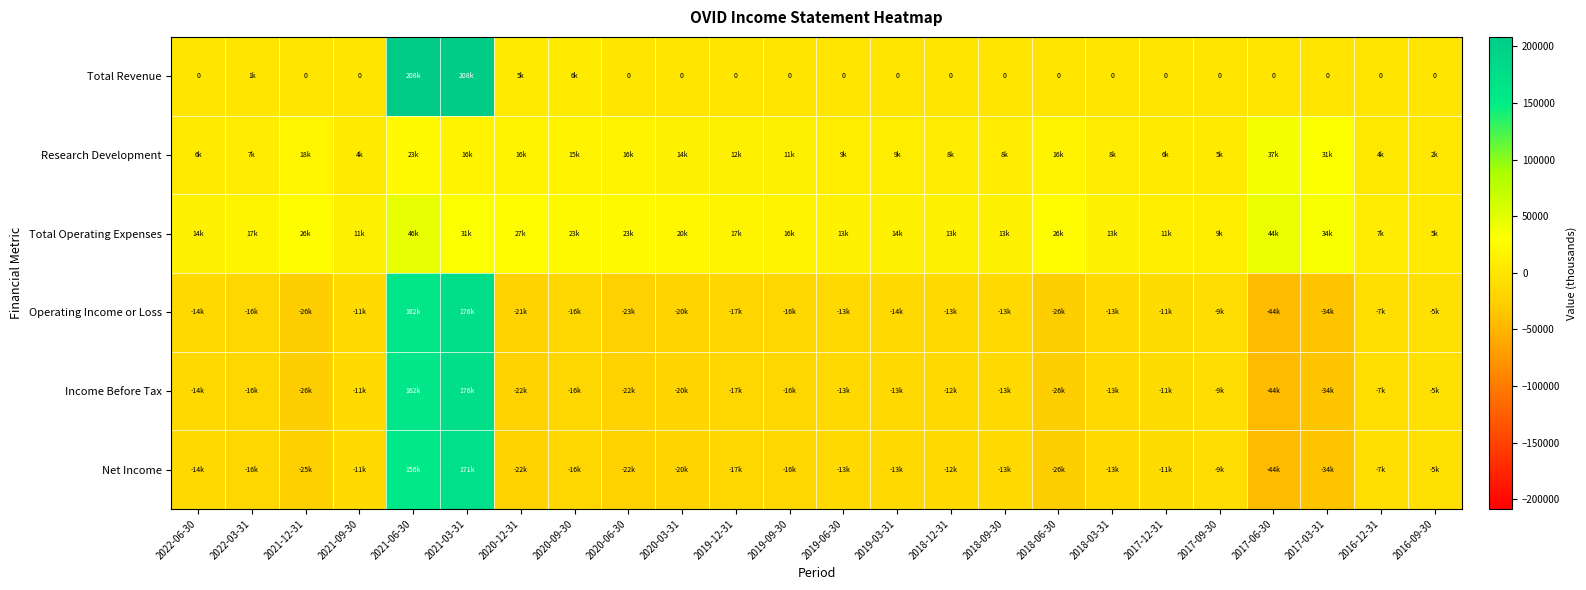

Is it true that Net Income equals -50359 at 2017-03-31?

False